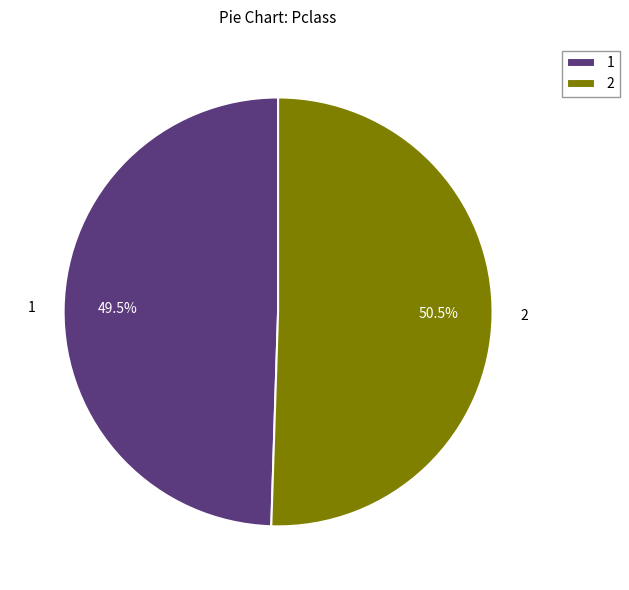

How many slices are in this pie chart?

2